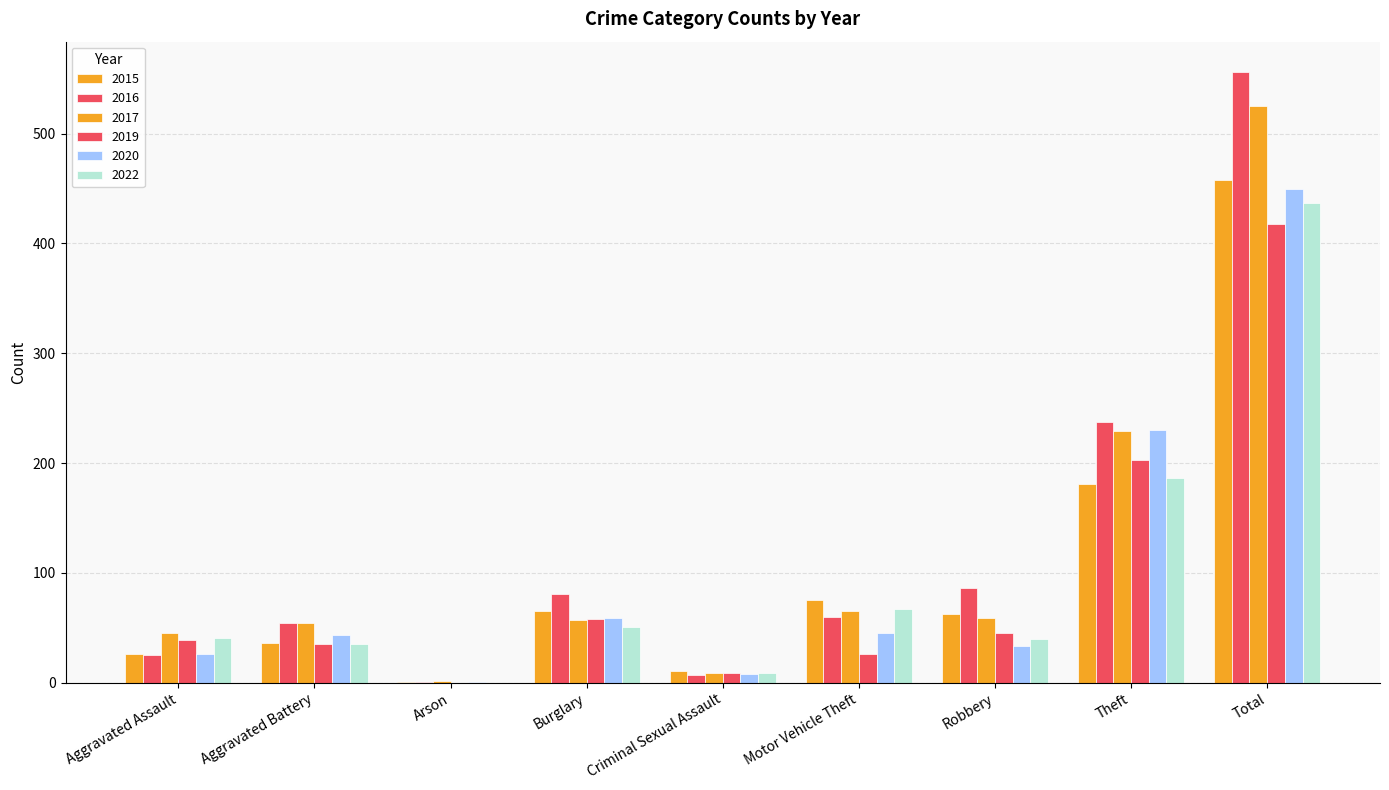

What is the approximate value of 2020 at Motor Vehicle Theft?

45